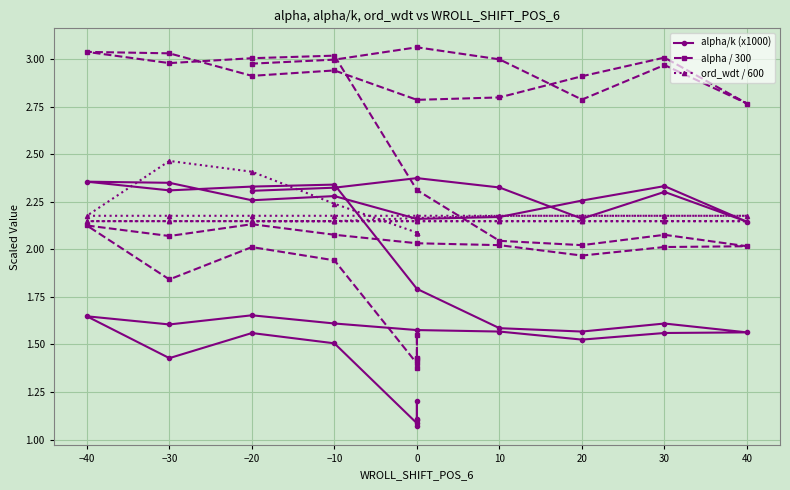

Rank the series by their average value, from highest to lowest.

alpha / 300, ord_wdt / 600, alpha/k (x1000)